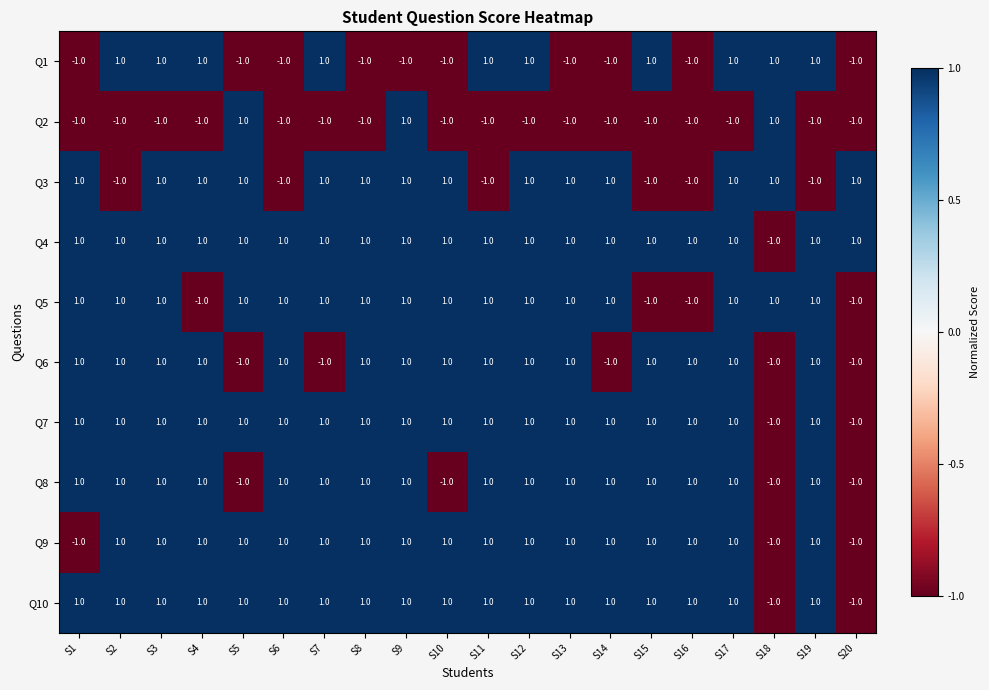

The Q6 series shows 1 at S19. True or false?

True